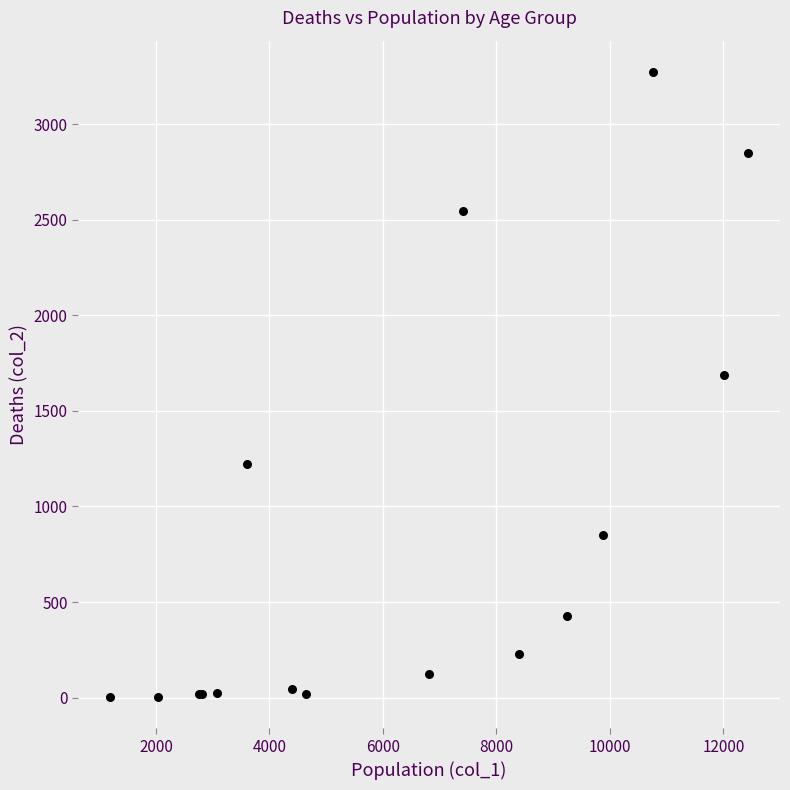

What Y value in the scatter plot is closest to 1638?

1690